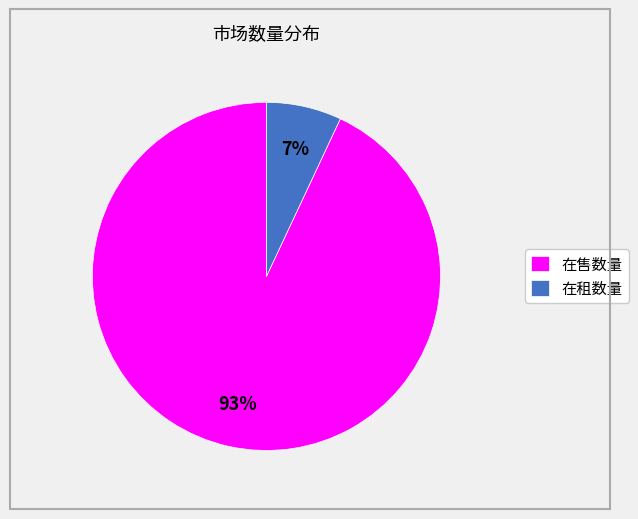

Rank the categories by value from lowest to highest.

在租数量, 在售数量